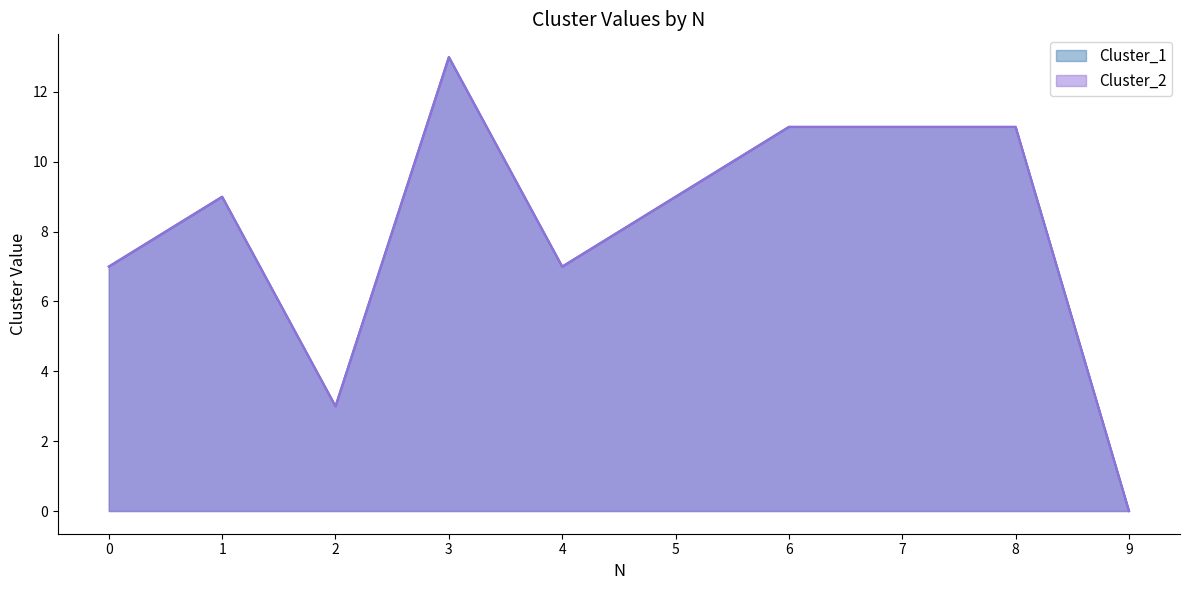

Reading right to left, list all the values displayed in this chart.

Cluster_1: 0	11	11	11	9	7	13	3	9	7
Cluster_2: 0	11	11	11	9	7	13	3	9	7